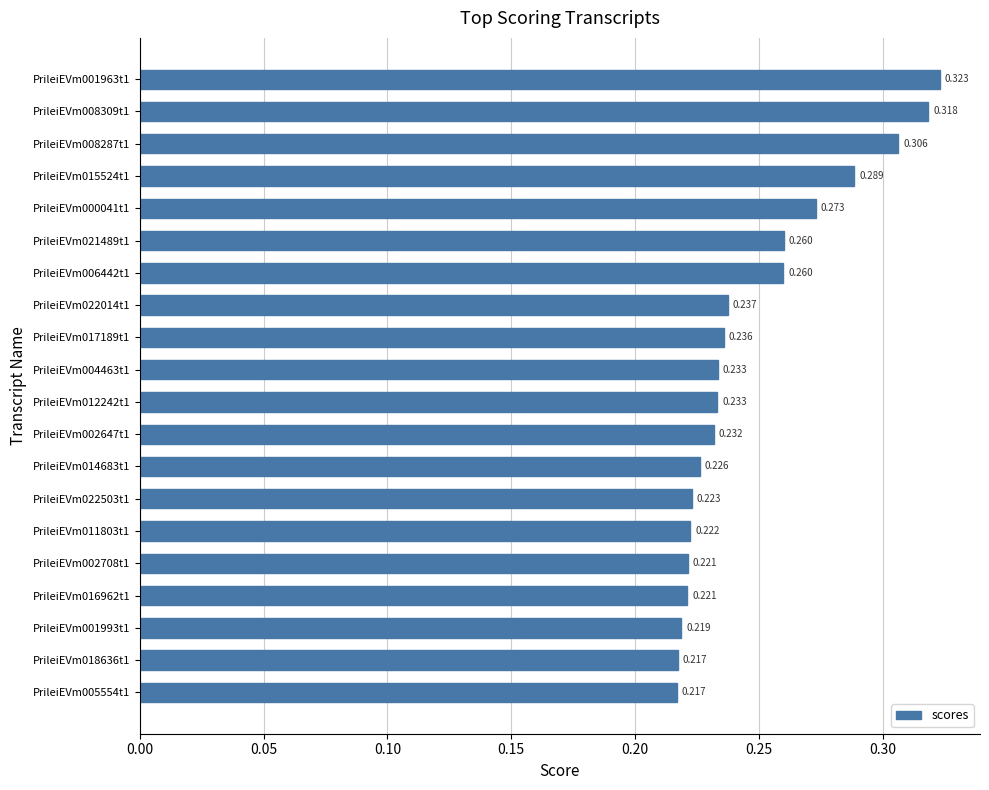

How many values are between 0 and 1?

20